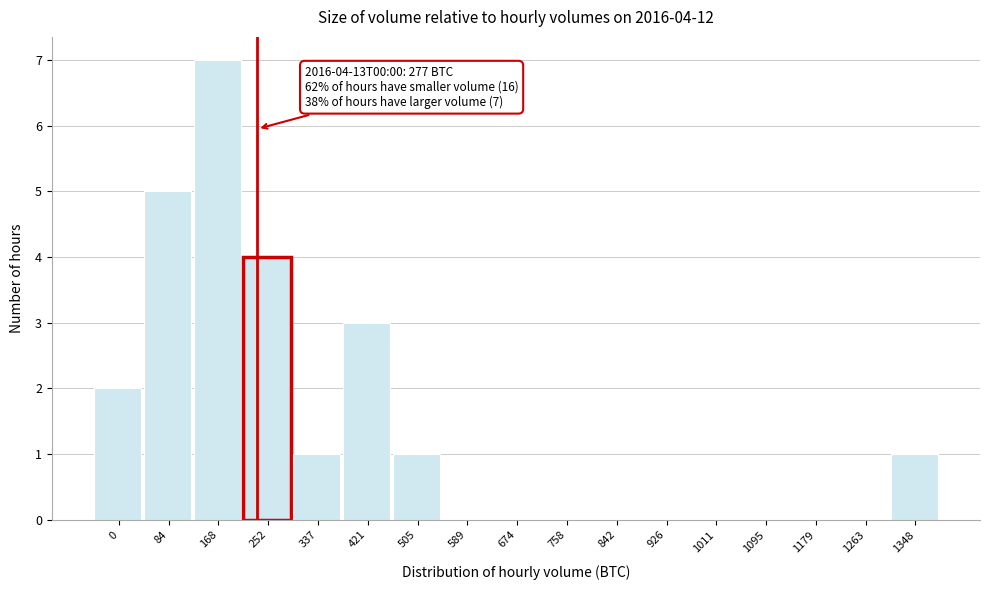

Reading left to right, extract all data points from this chart.

0=2	84=5	168=7	252=4	337=1	421=3	505=1	589=0	674=0	758=0	842=0	926=0	1011=0	1095=0	1179=0	1263=0	1348=1